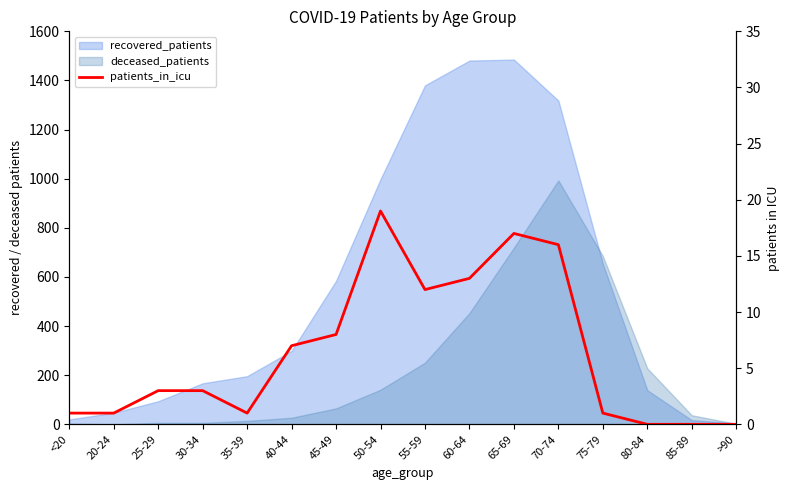

Is it true that the value at 50-54 is 5?

False